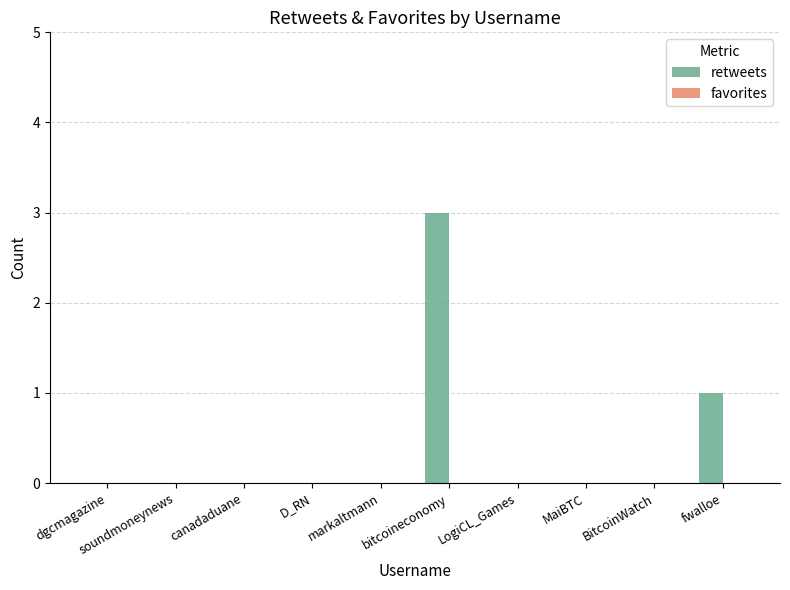

What is the change in value from BitcoinWatch to fwalloe?

+1